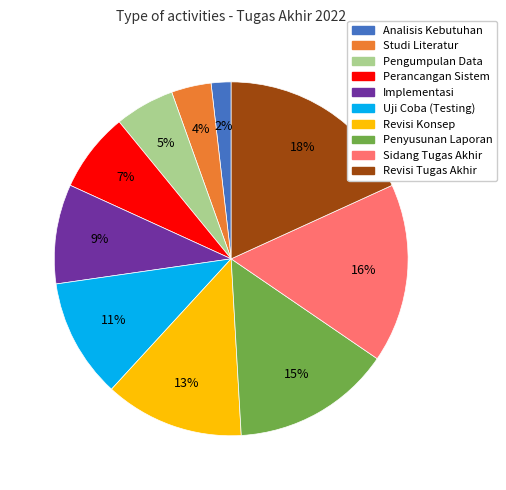

How many slices are in this pie chart?

10